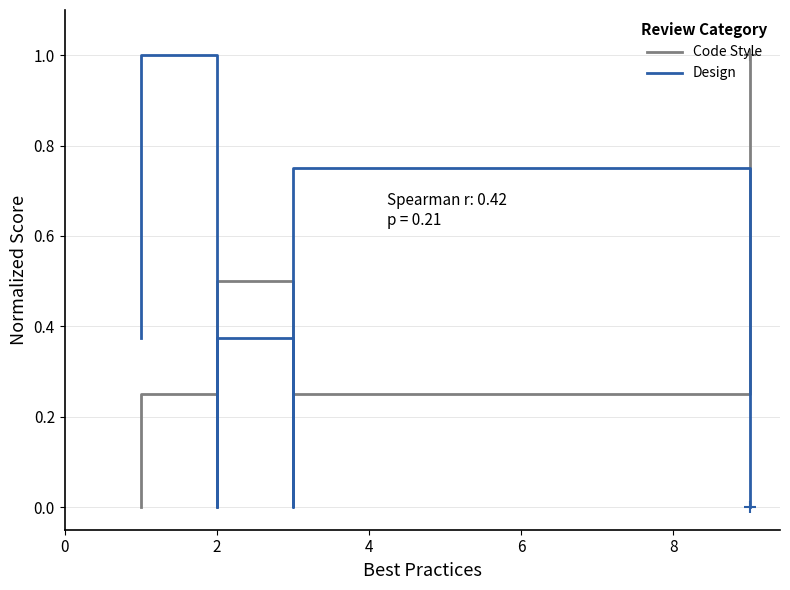

Which series contains the lowest Y value?

Code Style